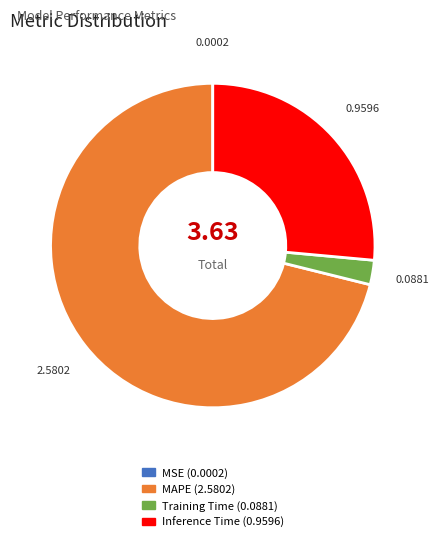

Which has a higher value, Inference Time or Training Time?

Inference Time